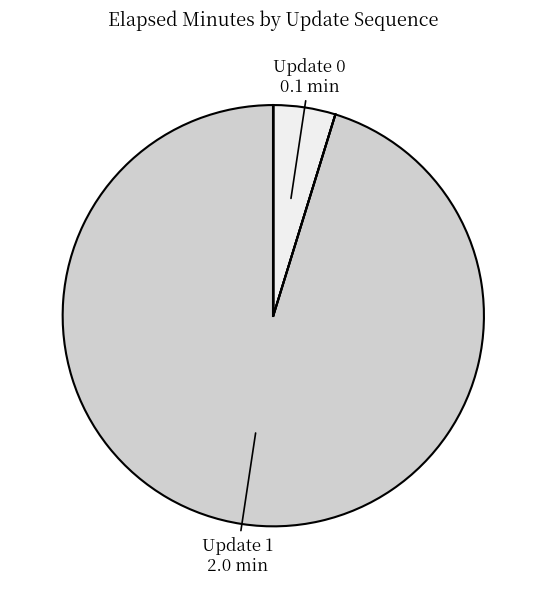

How many segments does this pie chart have?

2